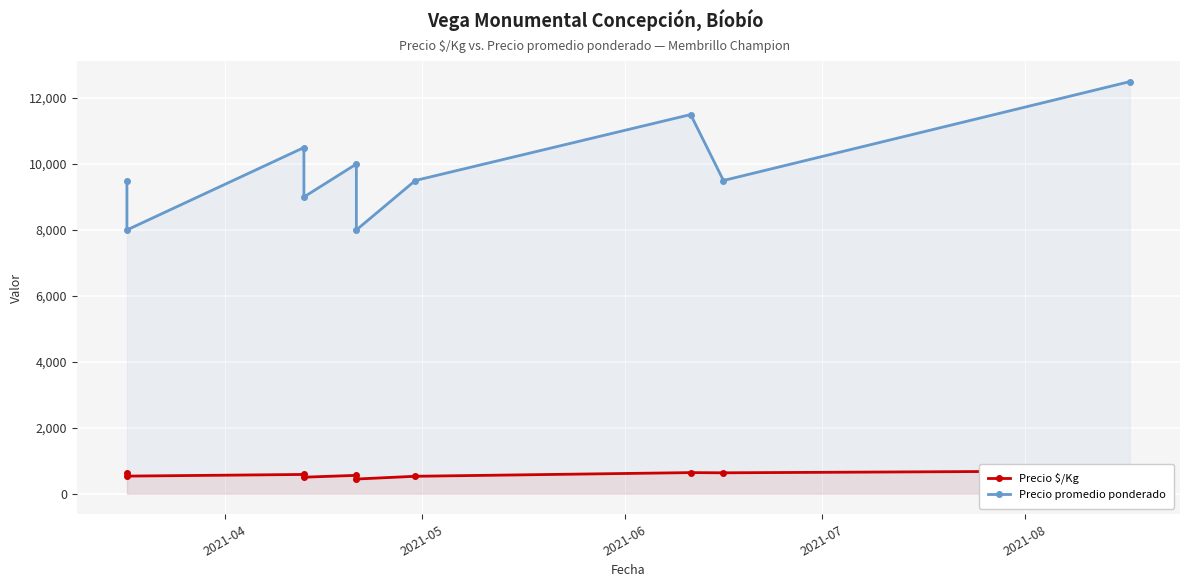

List the series in order of their overall mean, lowest first.

Precio $/Kg, Precio promedio ponderado